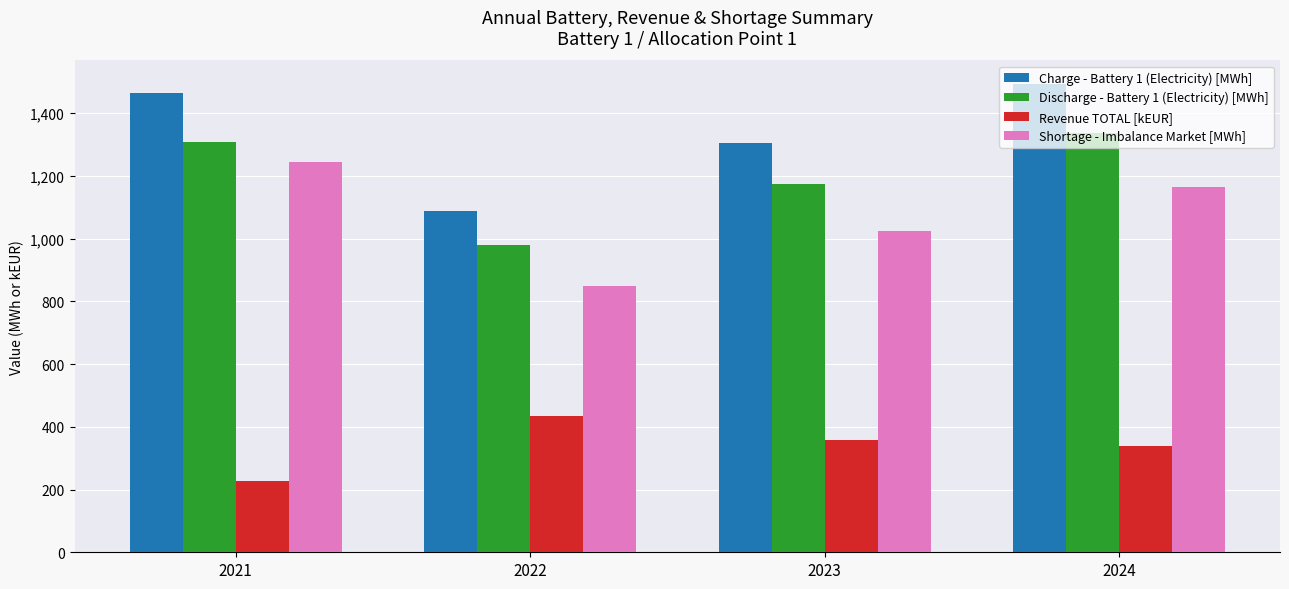

List the series in order of their peak value, lowest first.

Revenue TOTAL [kEUR], Shortage - Imbalance Market [MWh], Discharge - Battery 1 (Electricity) [MWh], Charge - Battery 1 (Electricity) [MWh]